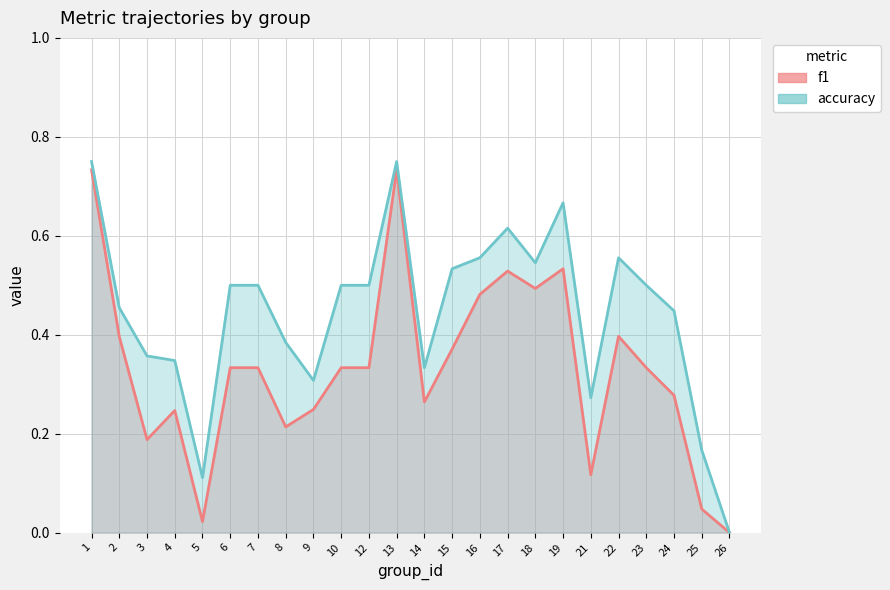

How many lines are shown in the chart?

2